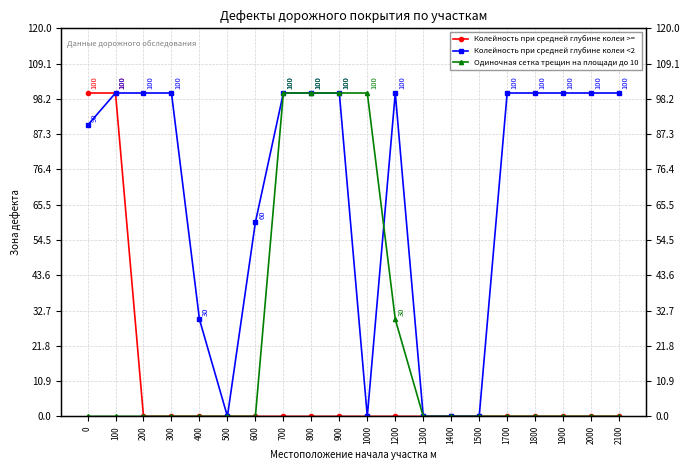

Where is Колейность при средней глубине колеи <2 nearest to the value 50?

600